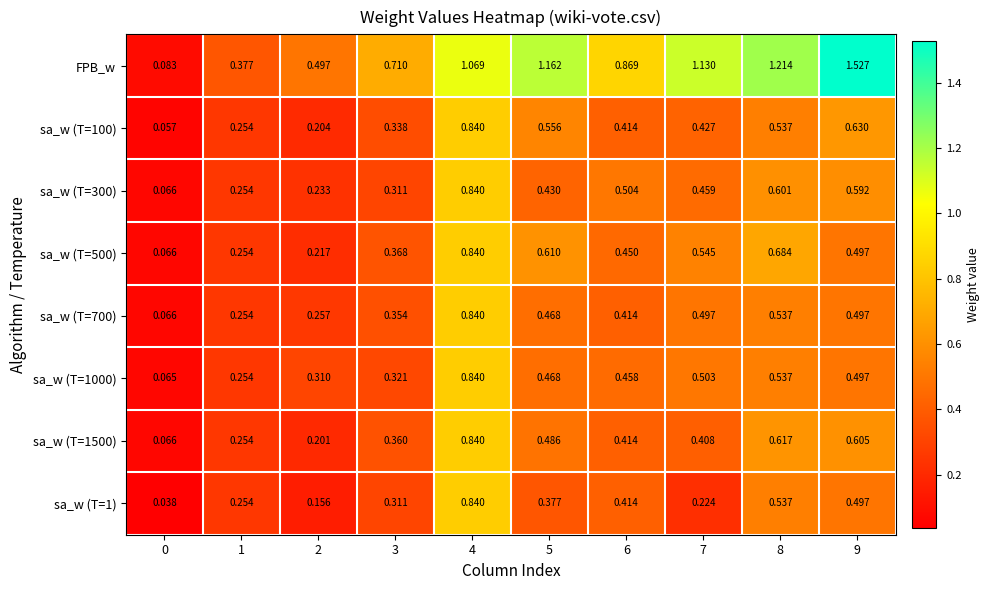

Which series has the largest range (max minus min)?

FPB_w